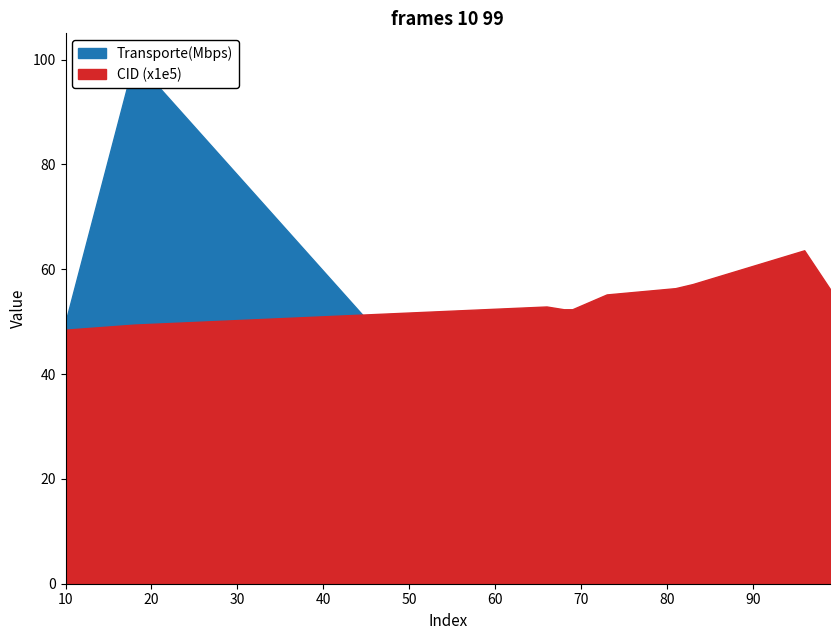

True or false: CID has a value of 57.2 at 83.

True